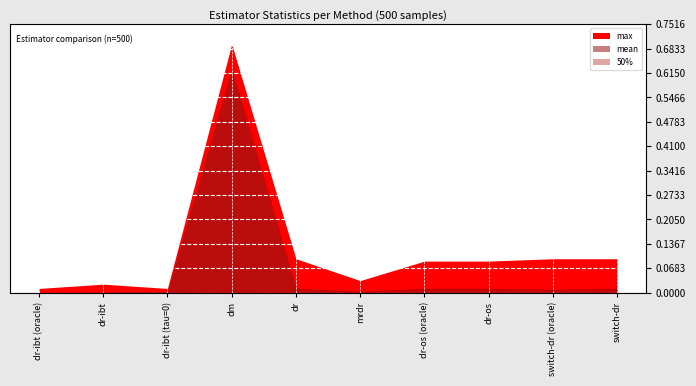

What is the sum of all max values?

1.2